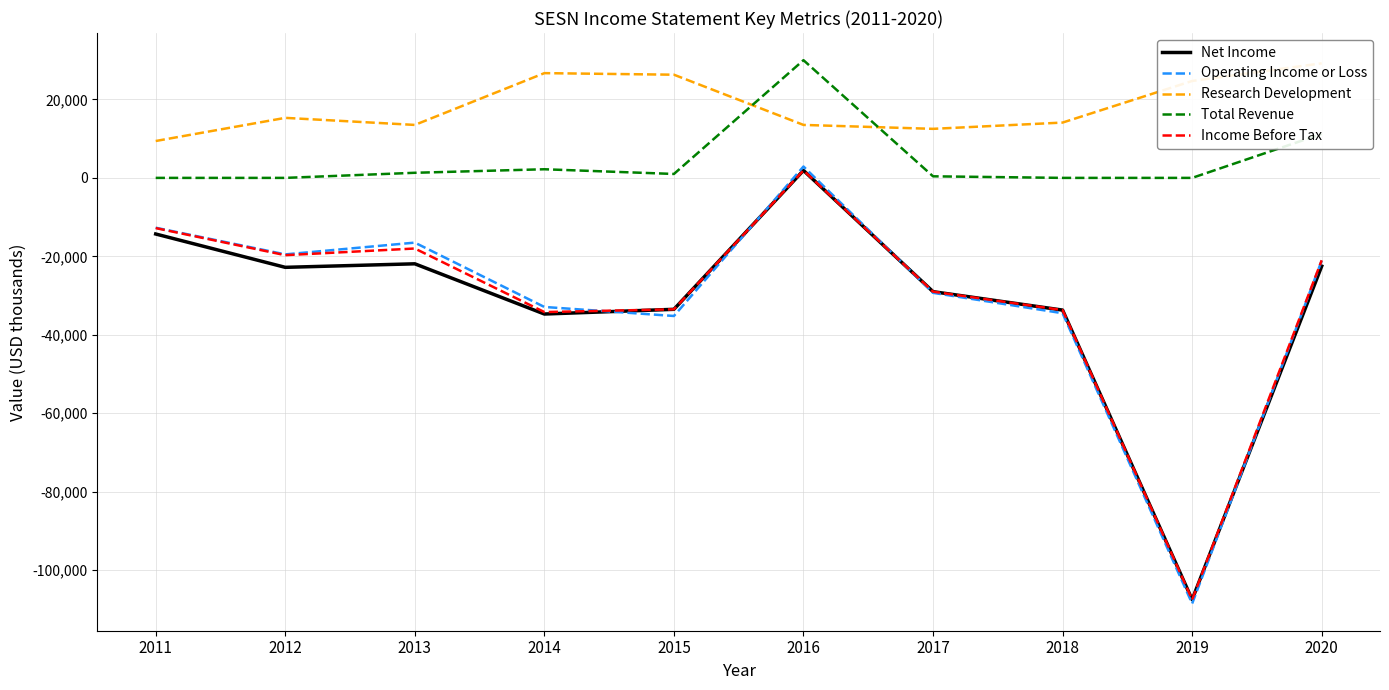

What is the spread (max minus min) of values at 2014?

61400